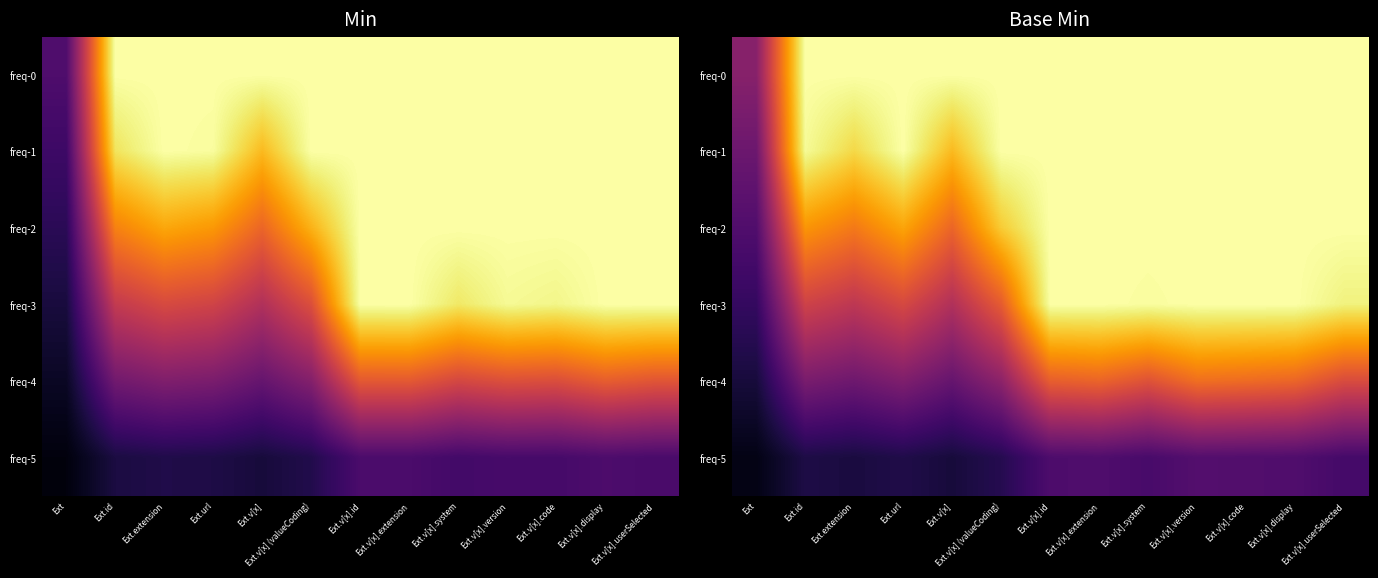

True or false: freq-2 has a value of 1.0 at Ext.v[x].extension.

True